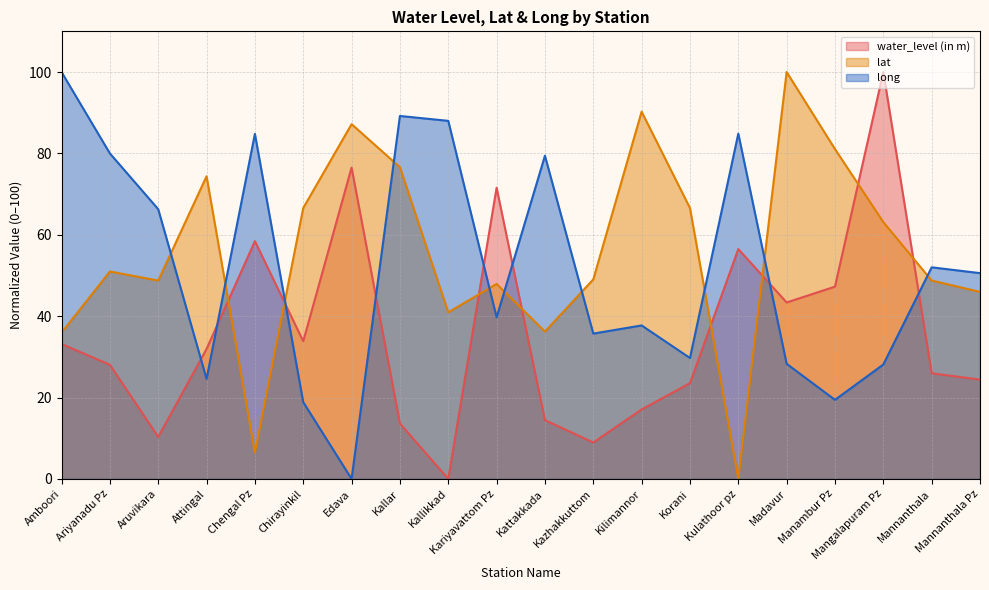

After their last crossing, which series has the higher values: water_level (in m) or long?

long